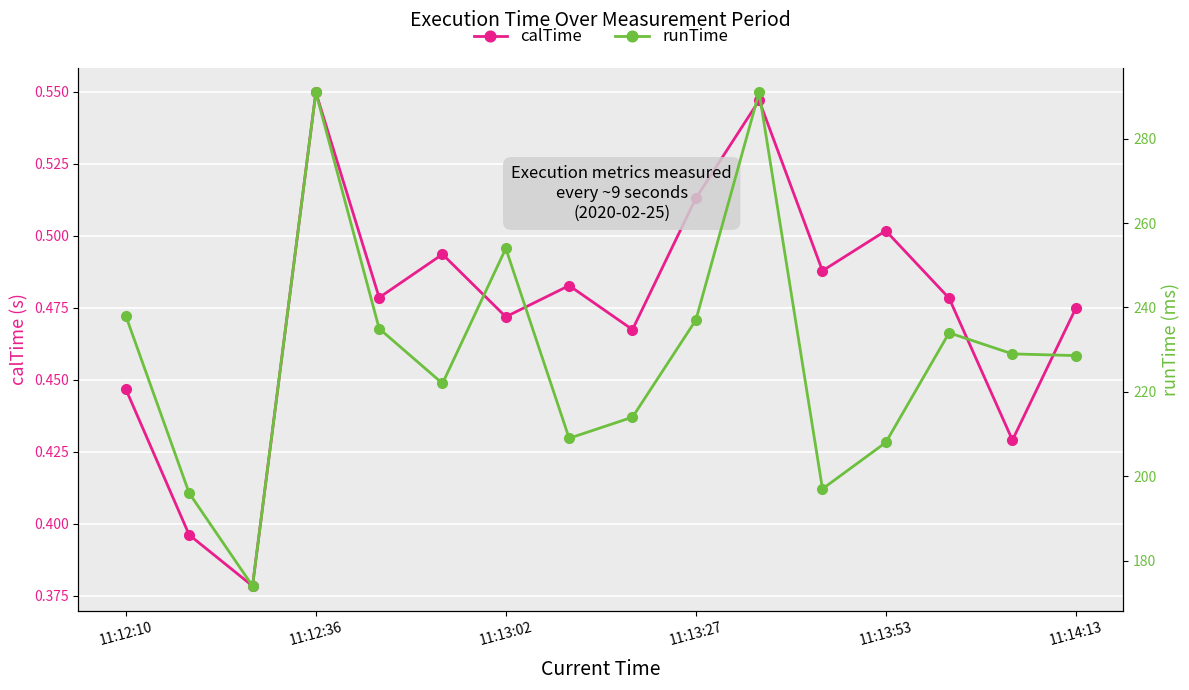

What is the average value of the runTime series?

228.6